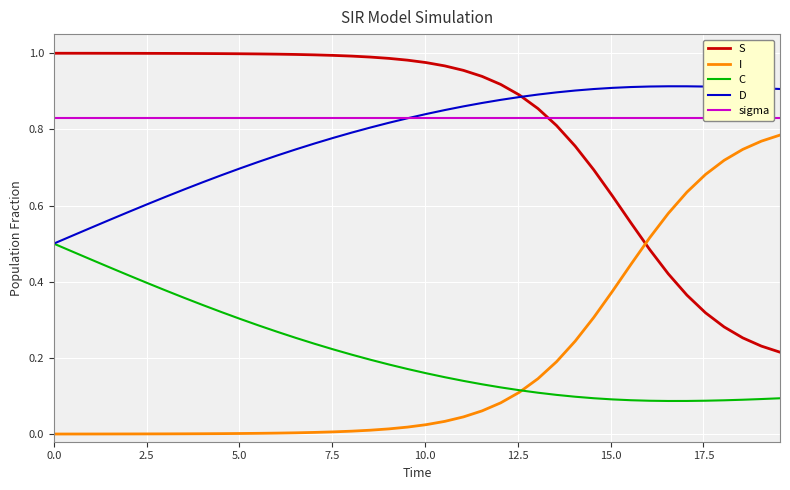

What is the value of the D point at the 9th from the left?

0.7